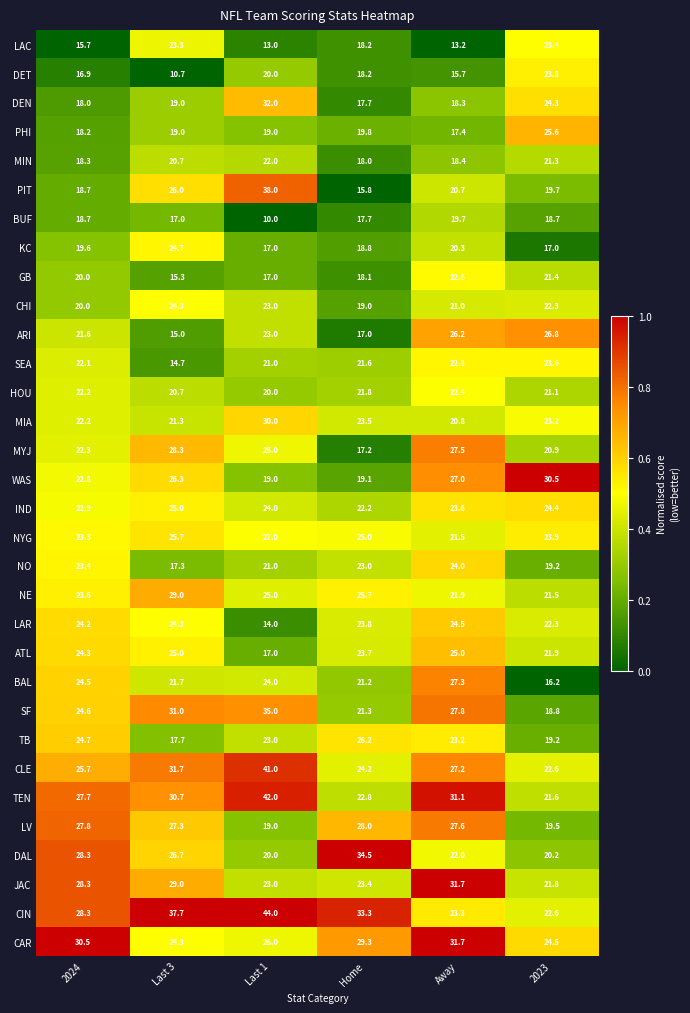

Which series changed the most between Away and 2023?

BAL